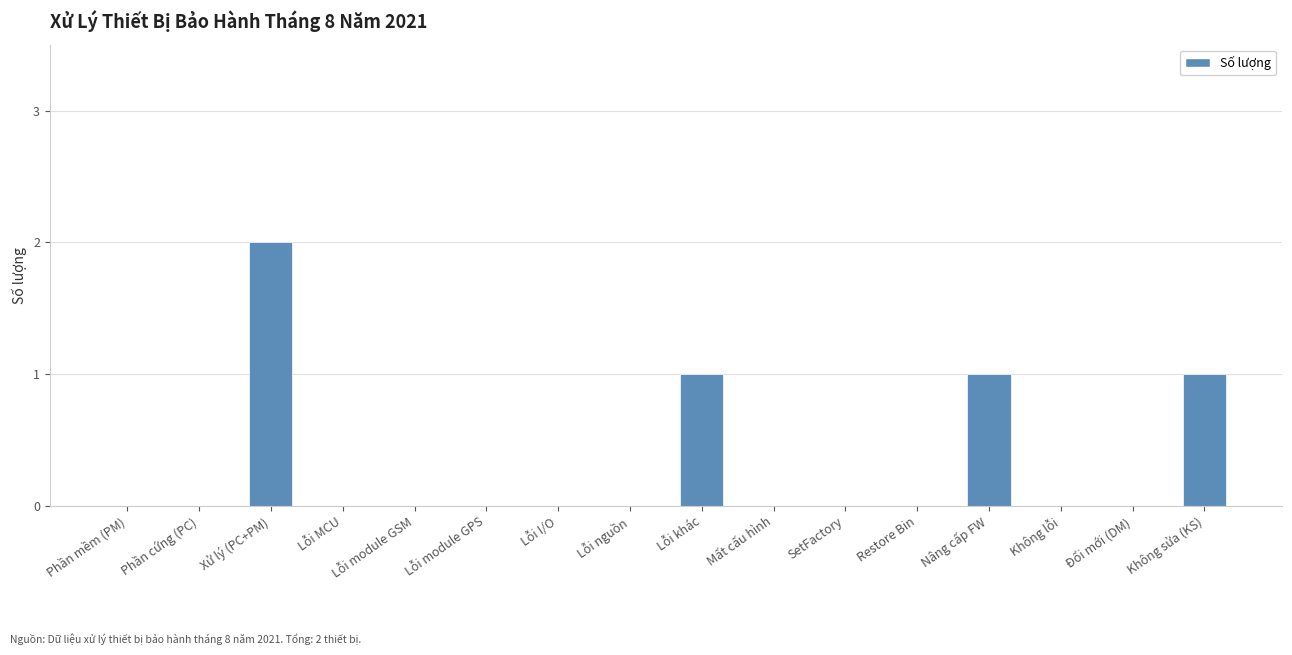

At which category does the chart reach its peak across all series?

Xử lý (PC+PM)